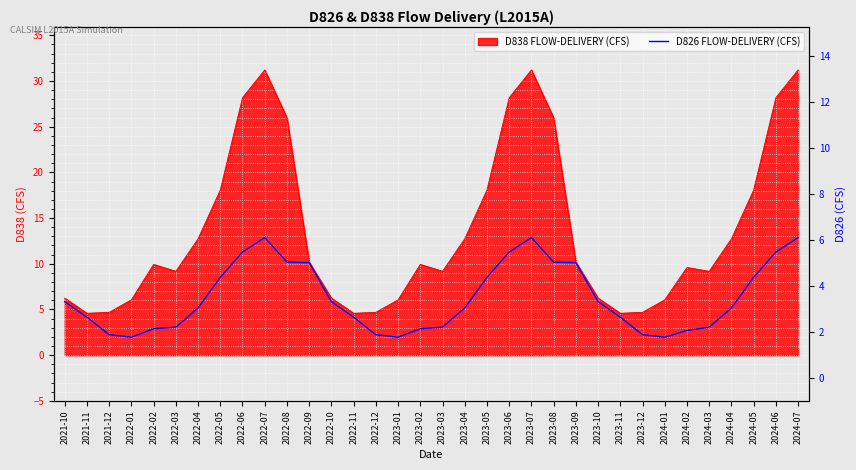

What is the label of the 25th point from the left?

2023-10